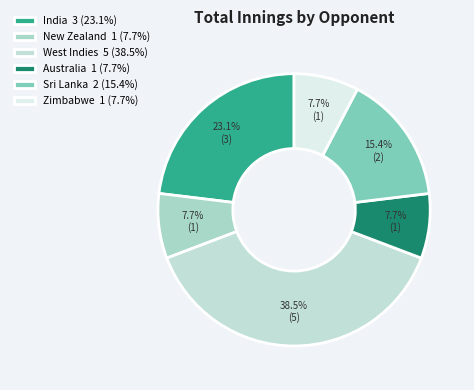

Rank the categories by value from highest to lowest.

West Indies, India, Sri Lanka, New Zealand, Australia, Zimbabwe